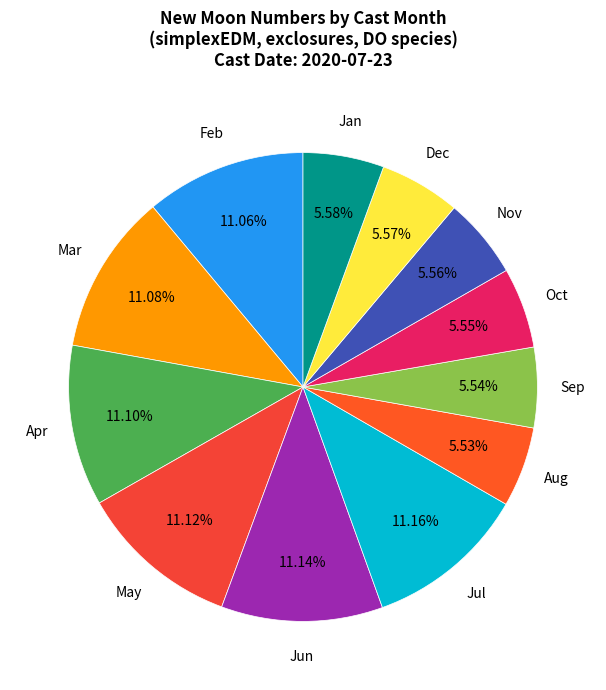

Does Nov represent more than half of the total?

No